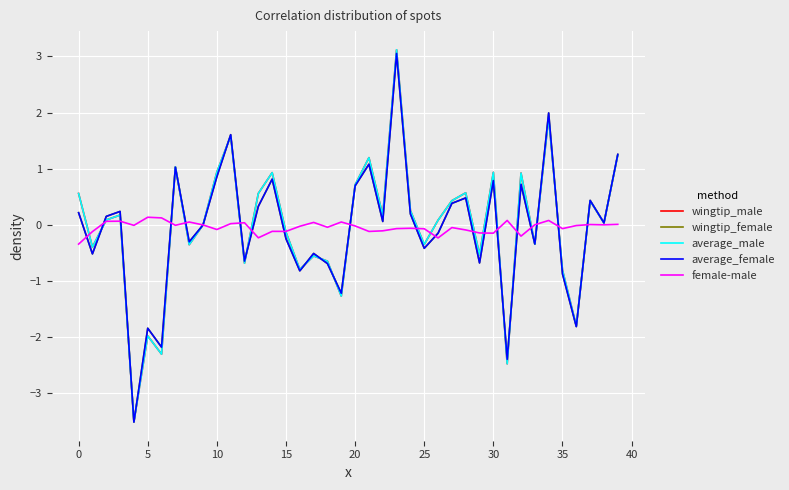

What is the maximum value shown in the chart?

3.1